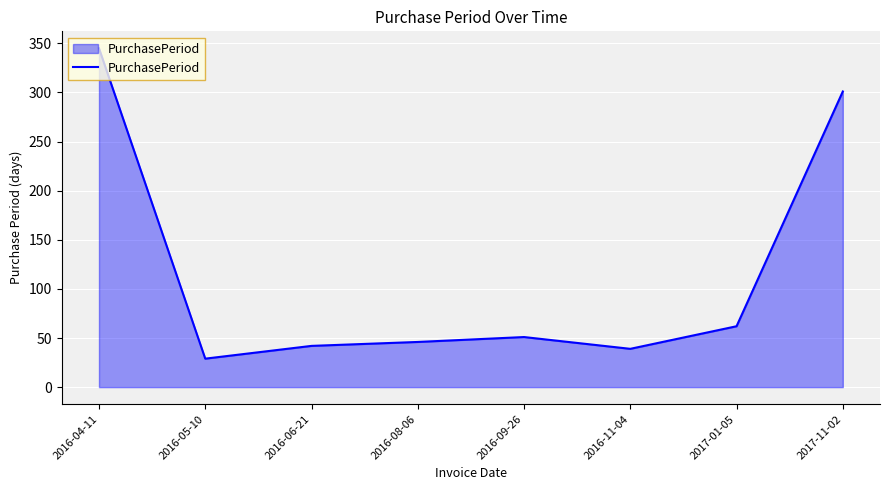

How many distinct data groups are displayed?

1